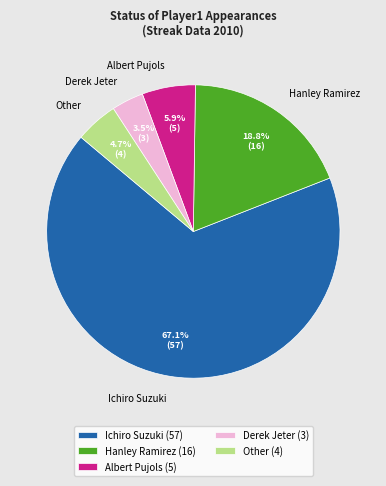

Does Ichiro Suzuki account for over 50% of the chart?

Yes